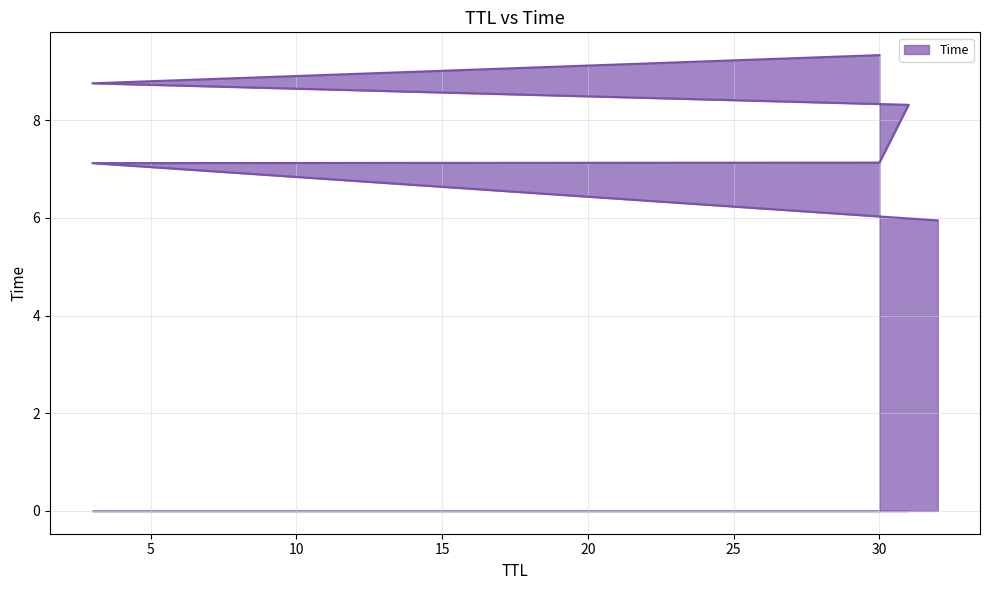

How many lines are shown in the chart?

1